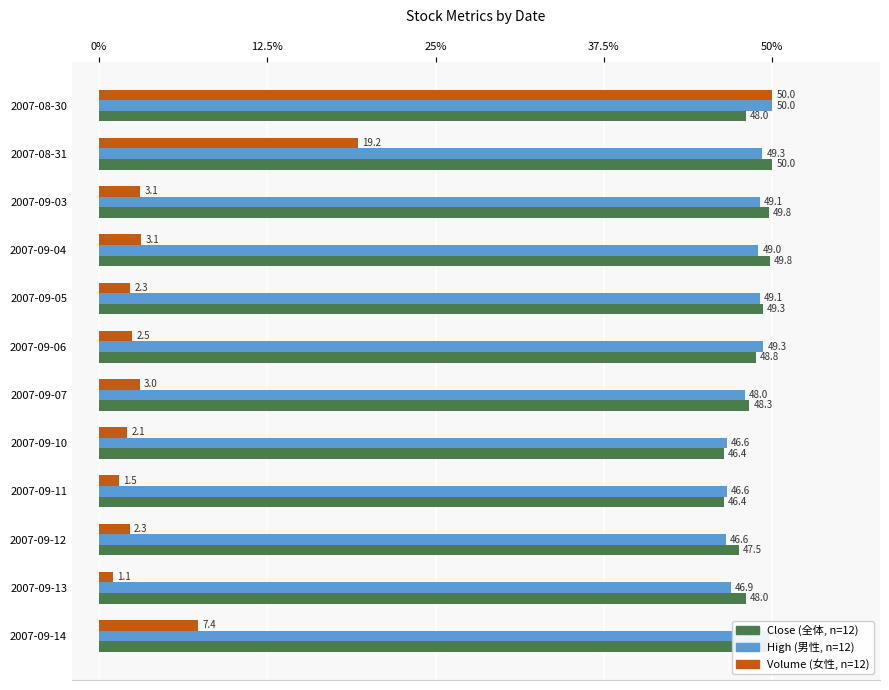

Which category has the lowest value across all series?

2007-09-13